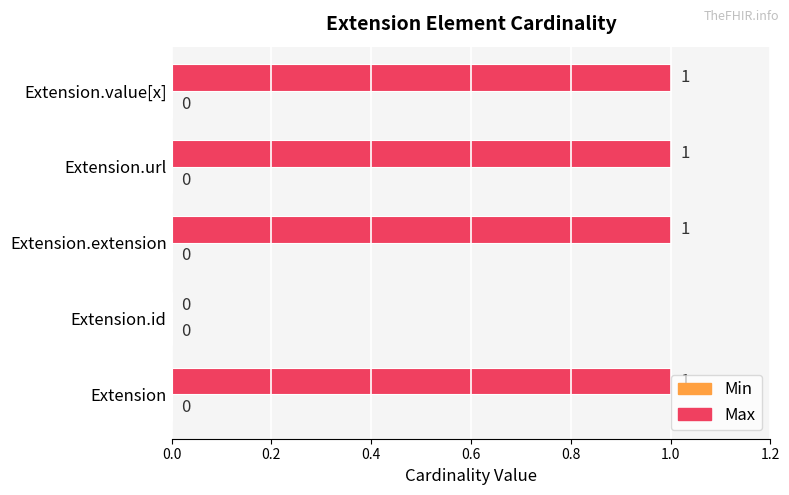

What is the sum of all values?

4